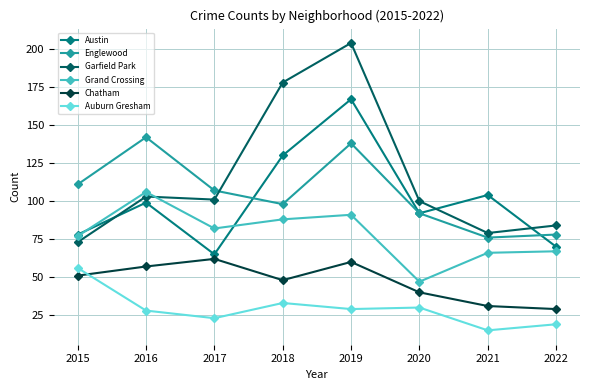

Does the chart display data point markers on the line(s)?

Yes